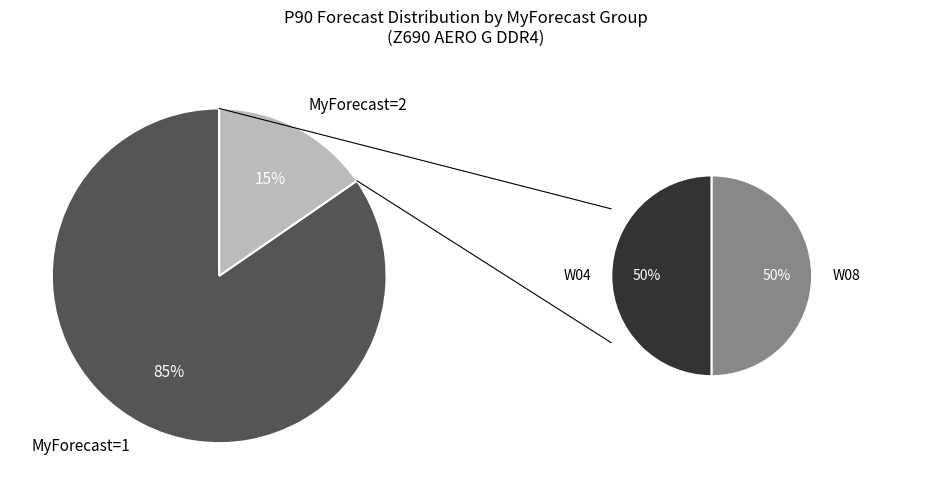

Does W09 account for over 50% of the chart?

No